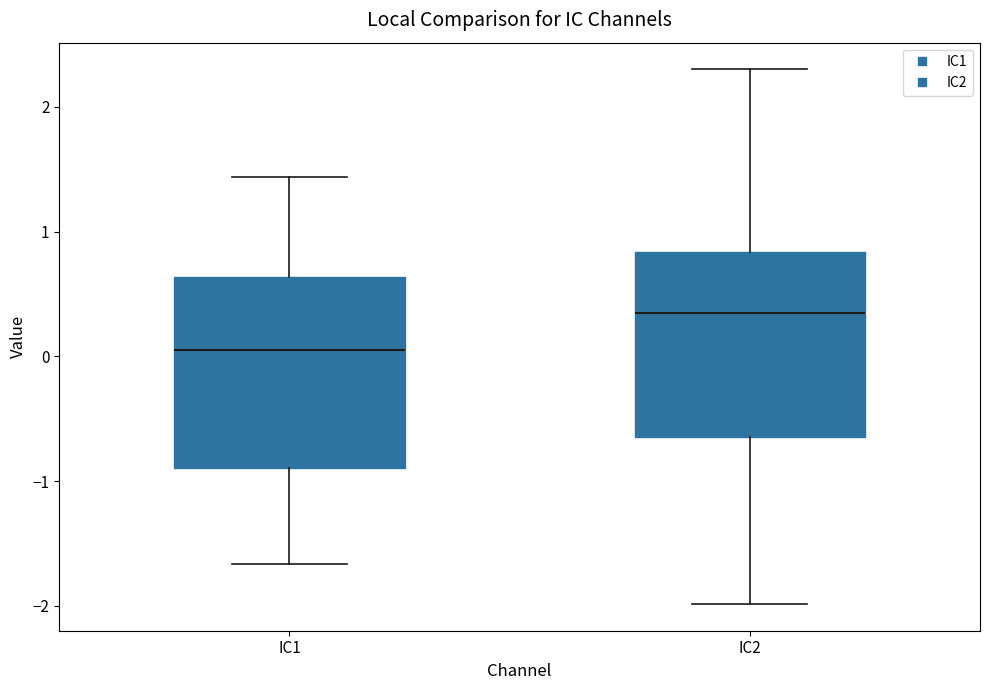

Reading left to right, read every box against the y-axis: the position of its median line, the range the box covers, and the ends of its whiskers. The values are not printed on the chart, so give them approximately, as read against the axis.

IC1: median 0.0, box -0.9 to 0.6, whiskers -1.7 to 1.4
IC2: median 0.3, box -0.6 to 0.8, whiskers -2.0 to 2.3